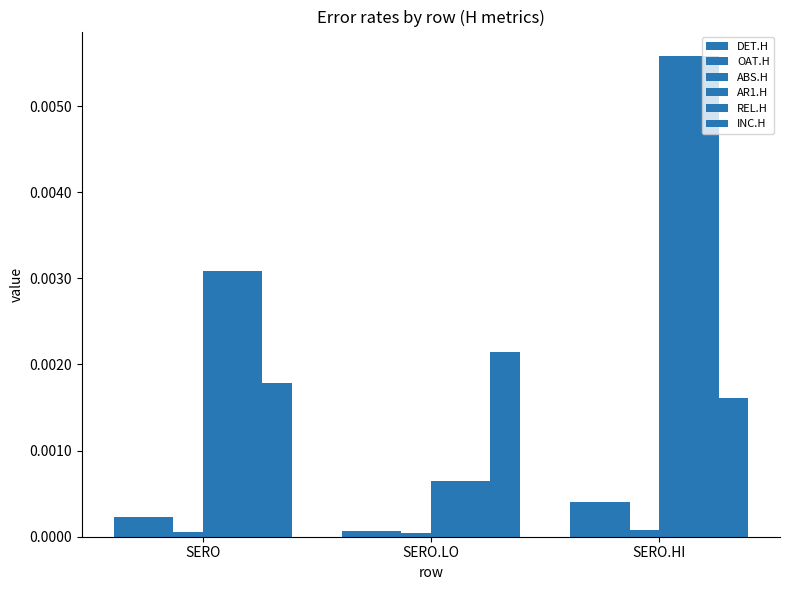

At which category is the sum across all series the highest?

SERO.HI